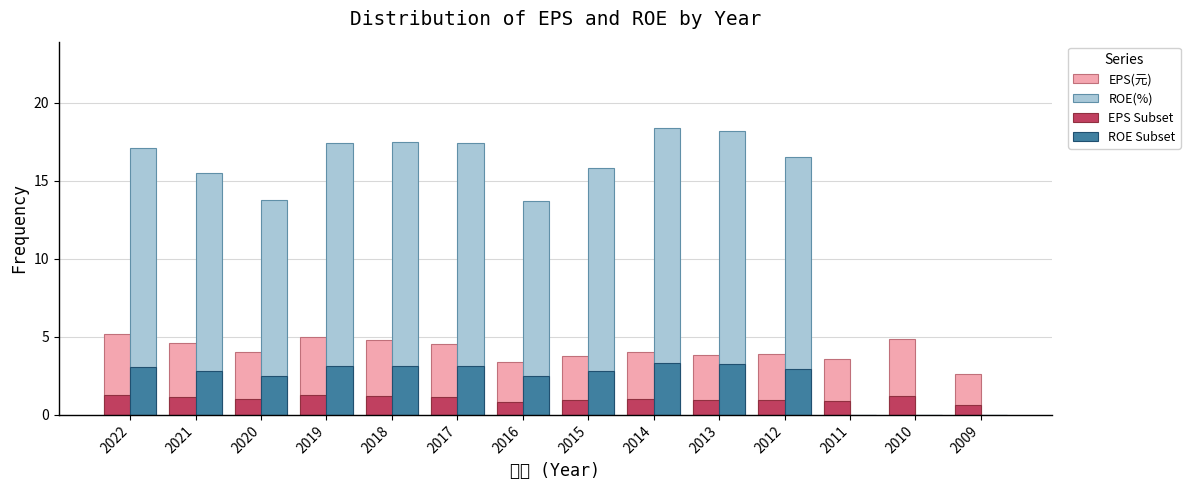

At which label does EPS Subset reach its minimum?

2009